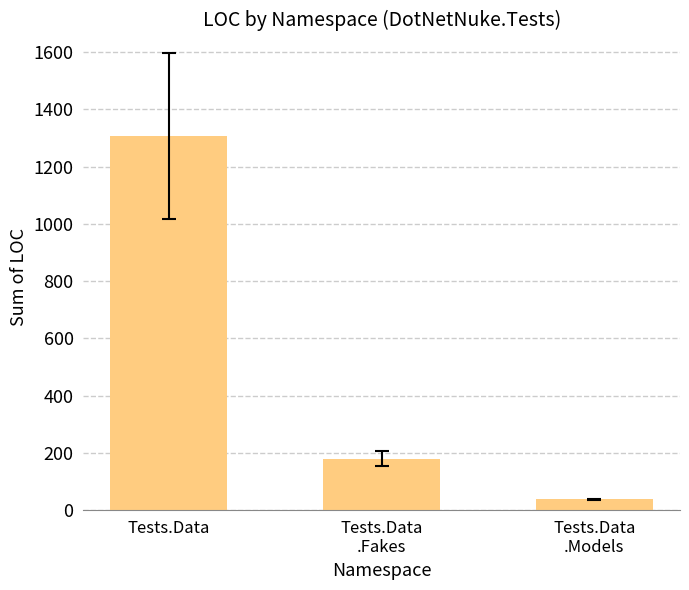

How many bars are there in total?

3